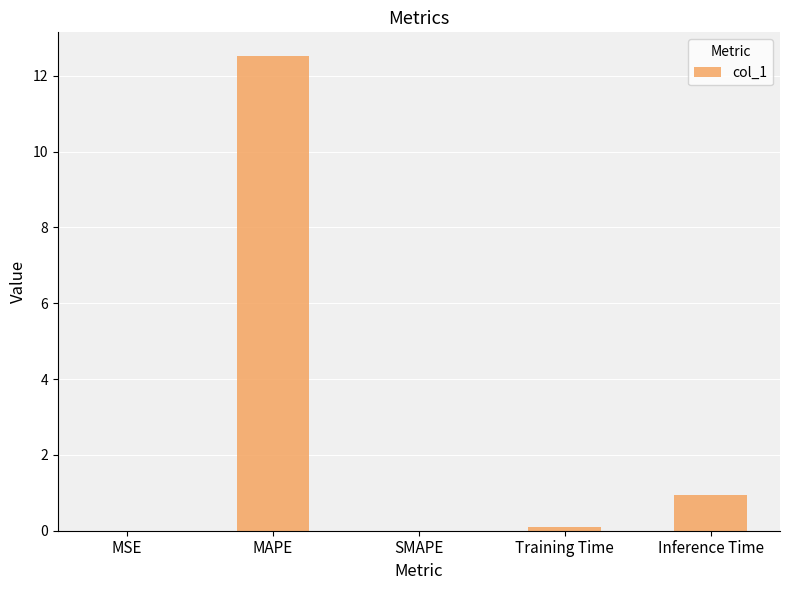

What is the change in value from SMAPE to Inference Time?

+0.9